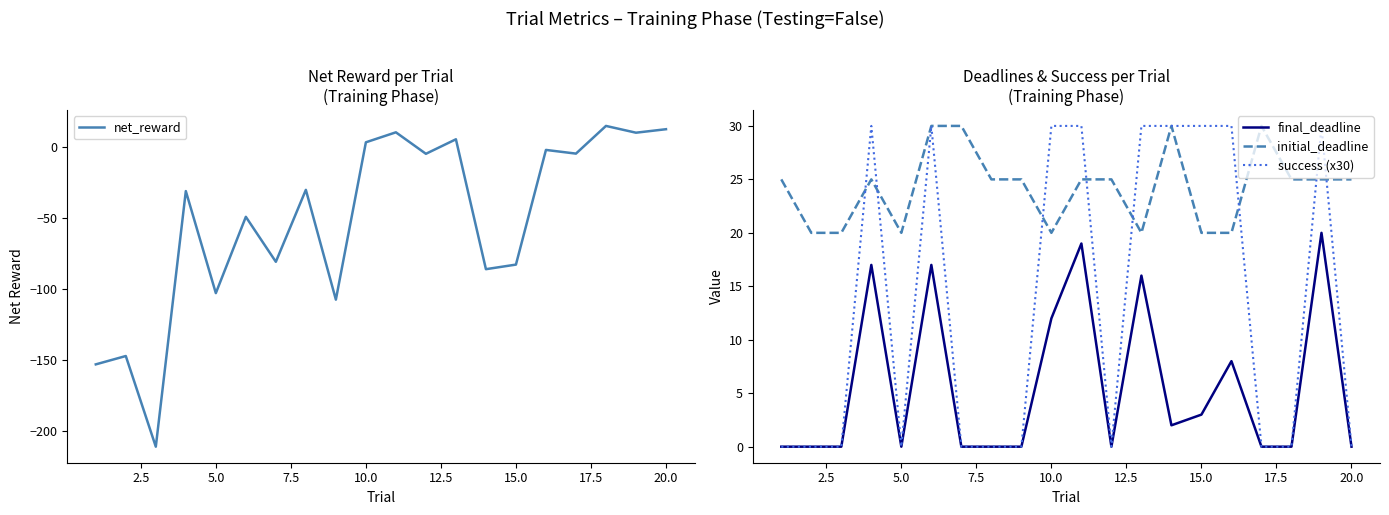

What is the sum of all initial_deadline values?

485